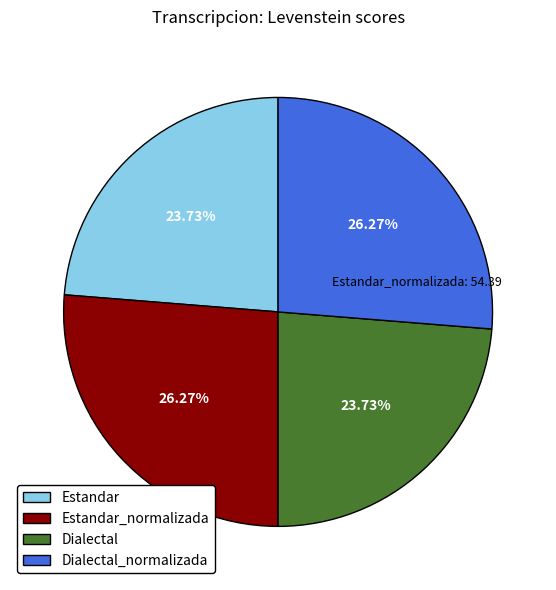

Does Estandar account for over 50% of the chart?

No